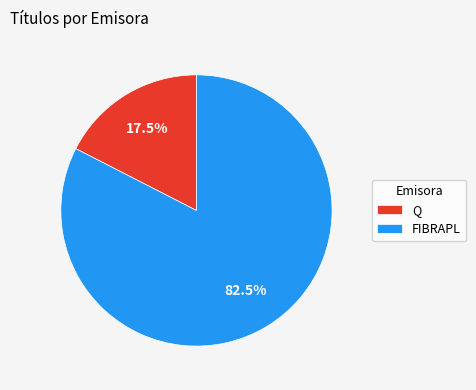

Rank the categories by value from highest to lowest.

FIBRAPL, Q